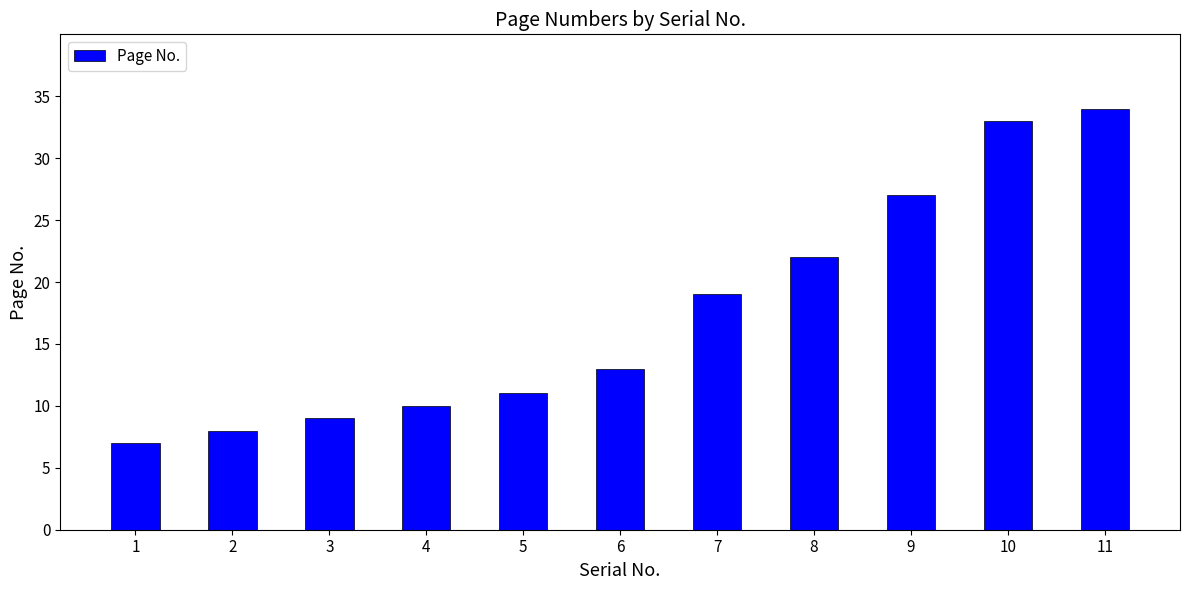

True or false: the data shows 27 at 9.

True